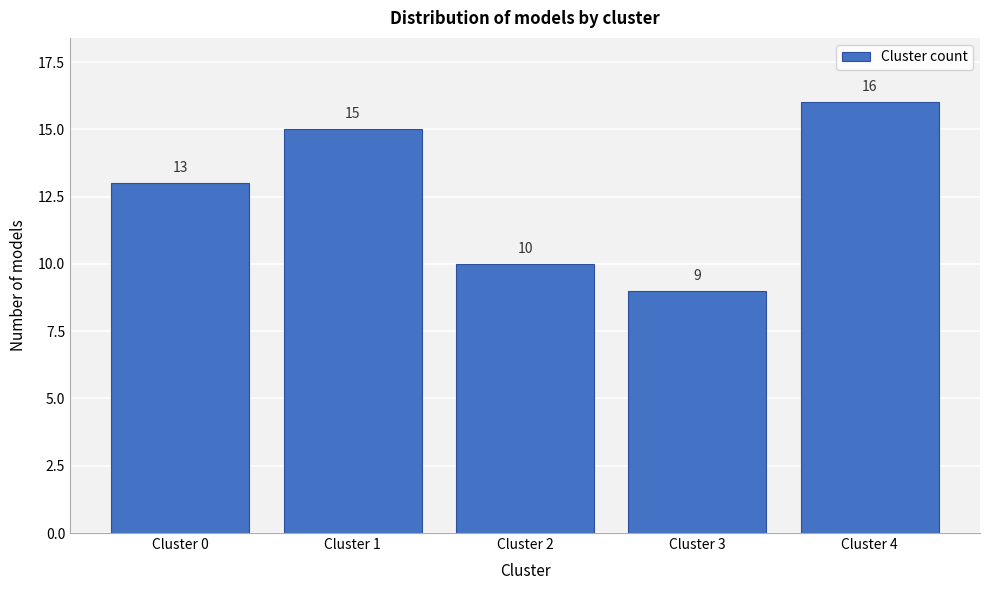

Reading left to right, list all the values displayed in this chart.

Cluster 0=13	Cluster 1=15	Cluster 2=10	Cluster 3=9	Cluster 4=16